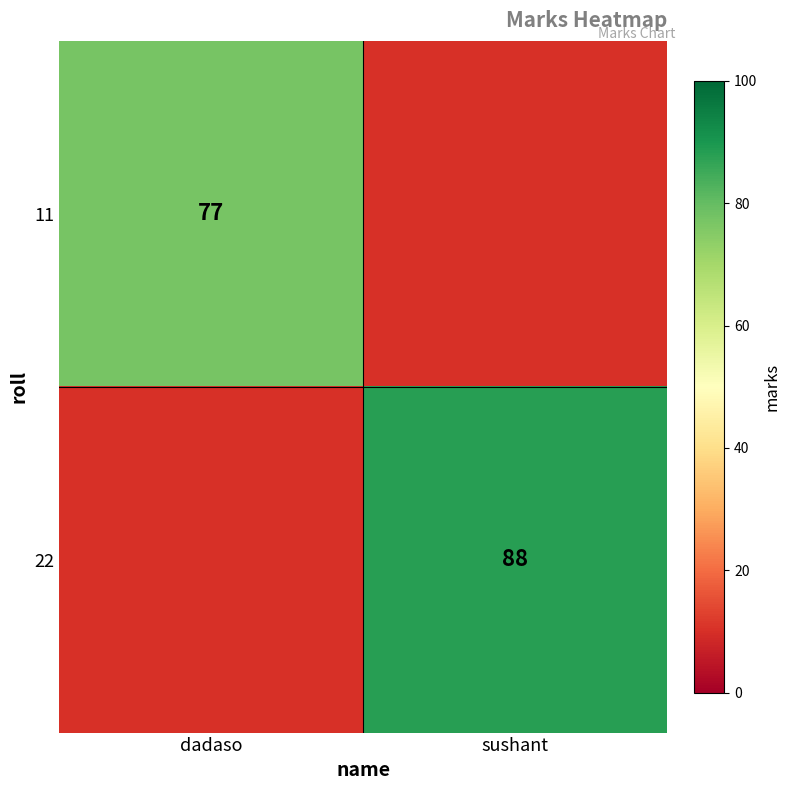

Is it true that 22 equals 20 at sushant?

False